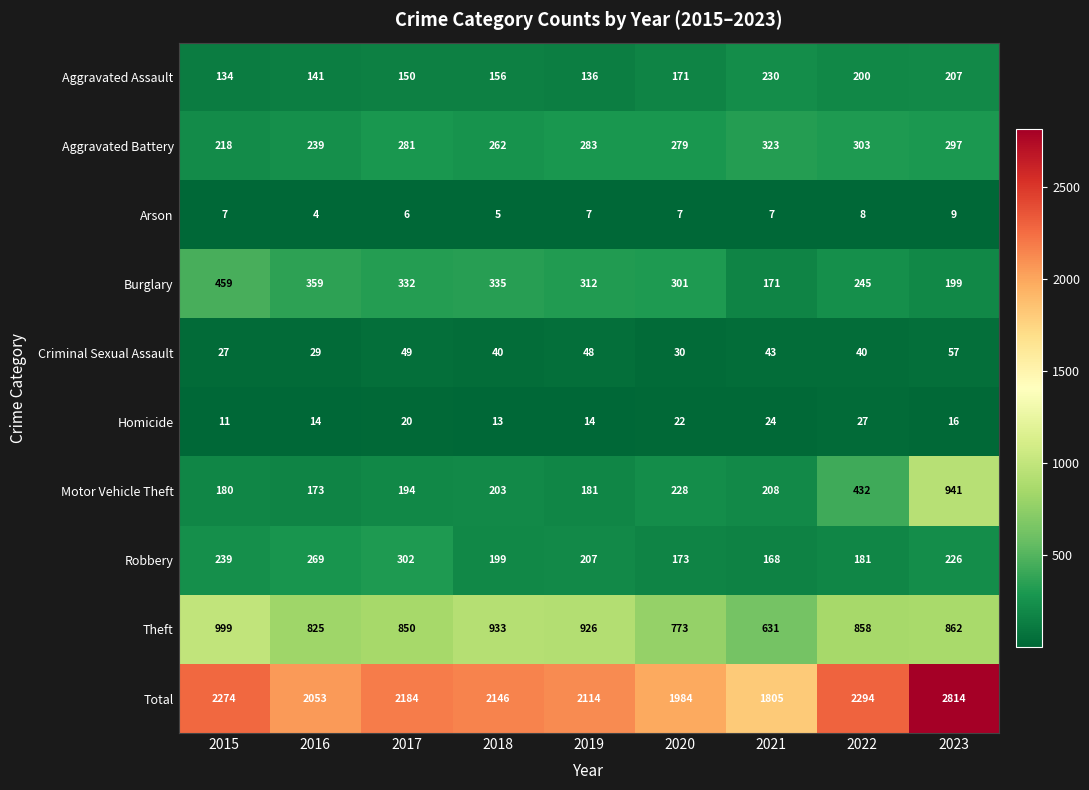

At which label does Burglary first exceed 312?

2015